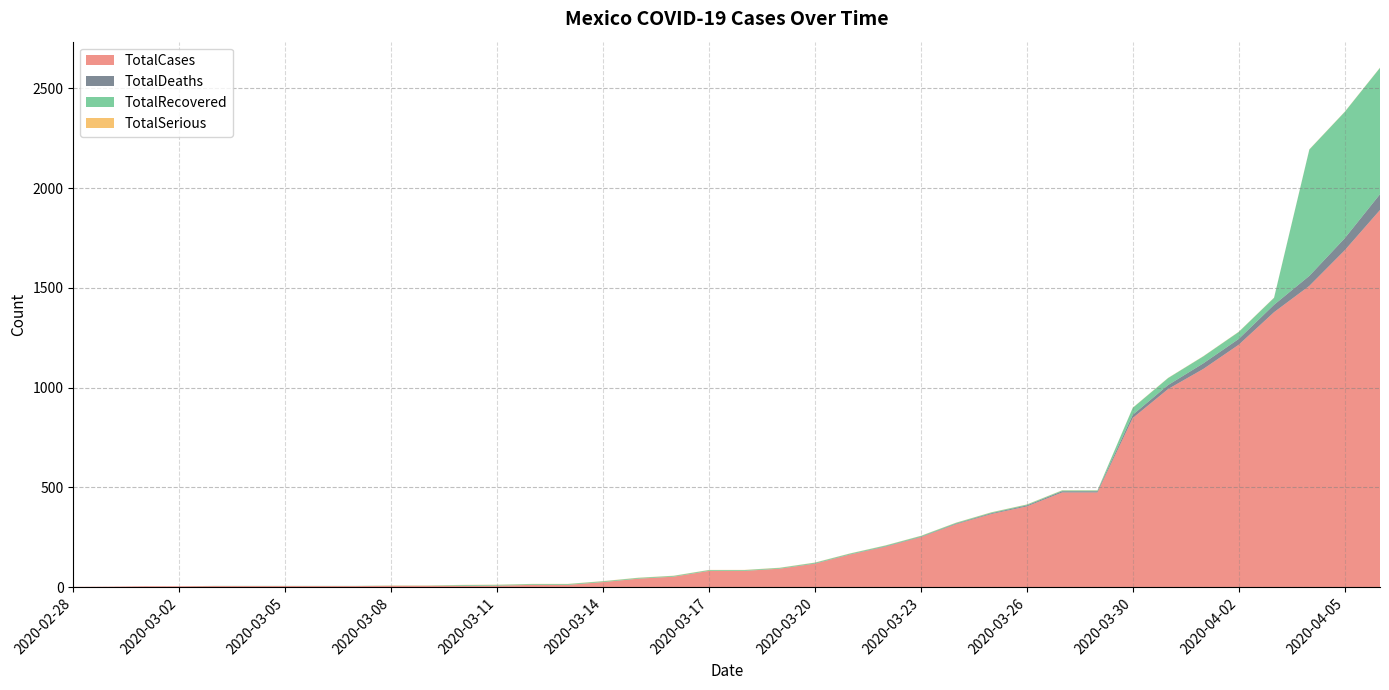

Reading left to right, what are all the values shown in this chart?

TotalCases: 2020-02-28=2	2020-02-29=3	2020-03-01=5	2020-03-02=5	2020-03-03=6	2020-03-04=6	2020-03-05=6	2020-03-06=6	2020-03-07=6	2020-03-08=7	2020-03-09=7	2020-03-10=7	2020-03-11=8	2020-03-12=12	2020-03-13=12	2020-03-14=26	2020-03-15=43	2020-03-16=53	2020-03-17=82	2020-03-18=82	2020-03-19=93	2020-03-20=118	2020-03-21=164	2020-03-22=203	2020-03-23=251	2020-03-24=316	2020-03-25=367	2020-03-26=405	2020-03-27=475	2020-03-28=475	2020-03-30=848	2020-03-31=993	2020-04-01=1094	2020-04-02=1215	2020-04-03=1378	2020-04-04=1510	2020-04-05=1688	2020-04-06=1890
TotalDeaths: 2020-02-28=0	2020-02-29=0	2020-03-01=0	2020-03-02=0	2020-03-03=0	2020-03-04=0	2020-03-05=0	2020-03-06=0	2020-03-07=0	2020-03-08=0	2020-03-09=0	2020-03-10=0	2020-03-11=0	2020-03-12=0	2020-03-13=0	2020-03-14=0	2020-03-15=0	2020-03-16=0	2020-03-17=0	2020-03-18=0	2020-03-19=0	2020-03-20=1	2020-03-21=1	2020-03-22=2	2020-03-23=2	2020-03-24=3	2020-03-25=4	2020-03-26=5	2020-03-27=6	2020-03-28=6	2020-03-30=16	2020-03-31=20	2020-04-01=28	2020-04-02=29	2020-04-03=37	2020-04-04=50	2020-04-05=60	2020-04-06=79
TotalRecovered: 2020-02-28=0	2020-02-29=0	2020-03-01=0	2020-03-02=0	2020-03-03=1	2020-03-04=1	2020-03-05=1	2020-03-06=1	2020-03-07=1	2020-03-08=1	2020-03-09=1	2020-03-10=4	2020-03-11=4	2020-03-12=4	2020-03-13=4	2020-03-14=4	2020-03-15=4	2020-03-16=4	2020-03-17=4	2020-03-18=4	2020-03-19=4	2020-03-20=4	2020-03-21=4	2020-03-22=4	2020-03-23=4	2020-03-24=4	2020-03-25=4	2020-03-26=4	2020-03-27=4	2020-03-28=4	2020-03-30=35	2020-03-31=35	2020-04-01=35	2020-04-02=35	2020-04-03=35	2020-04-04=633	2020-04-05=633	2020-04-06=633
TotalSerious: 2020-02-28=0	2020-02-29=0	2020-03-01=0	2020-03-02=0	2020-03-03=0	2020-03-04=0	2020-03-05=0	2020-03-06=0	2020-03-07=0	2020-03-08=1	2020-03-09=1	2020-03-10=1	2020-03-11=1	2020-03-12=1	2020-03-13=1	2020-03-14=1	2020-03-15=1	2020-03-16=1	2020-03-17=1	2020-03-18=1	2020-03-19=1	2020-03-20=1	2020-03-21=1	2020-03-22=1	2020-03-23=1	2020-03-24=1	2020-03-25=1	2020-03-26=1	2020-03-27=1	2020-03-28=1	2020-03-30=1	2020-03-31=1	2020-04-01=1	2020-04-02=1	2020-04-03=1	2020-04-04=1	2020-04-05=1	2020-04-06=1